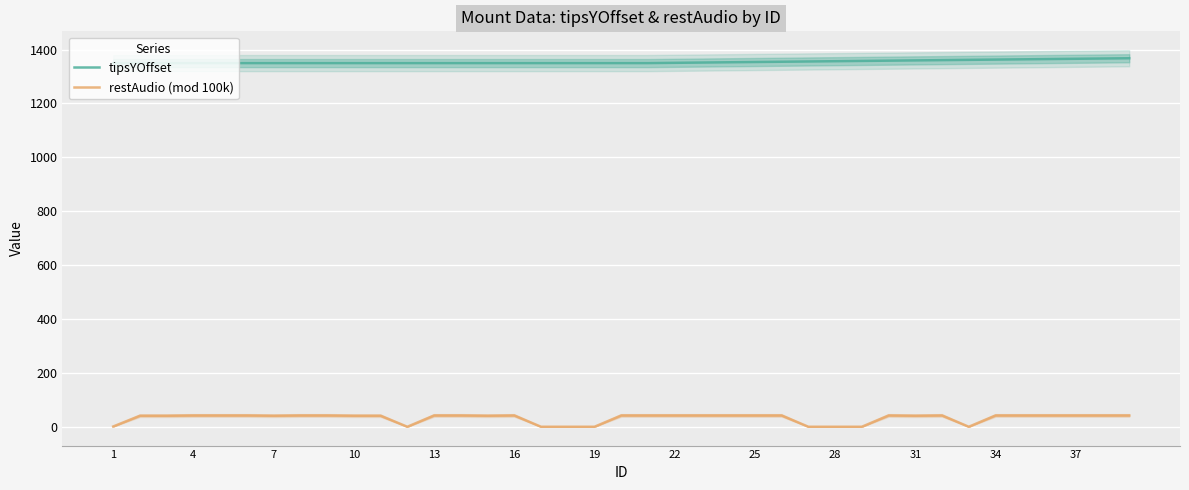

What is the greatest value displayed?

1368